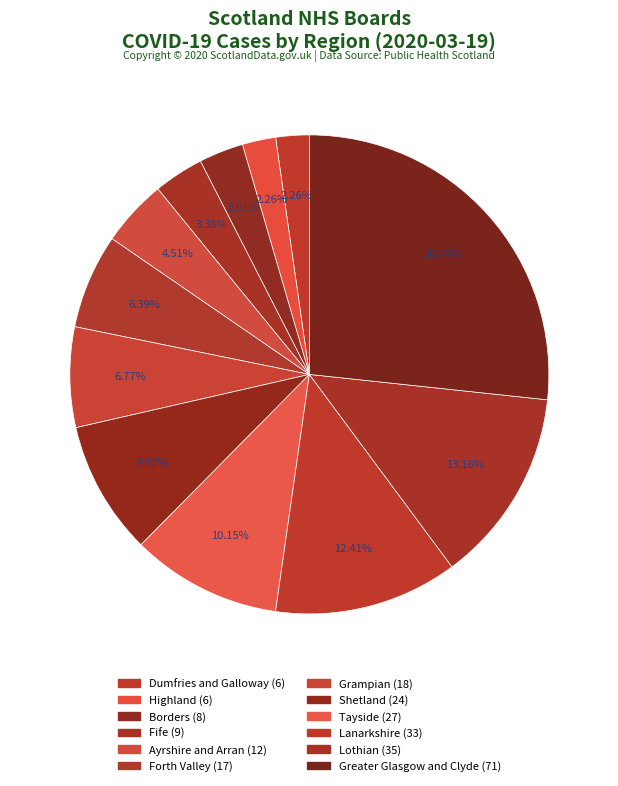

Count the number of slices in the pie.

12